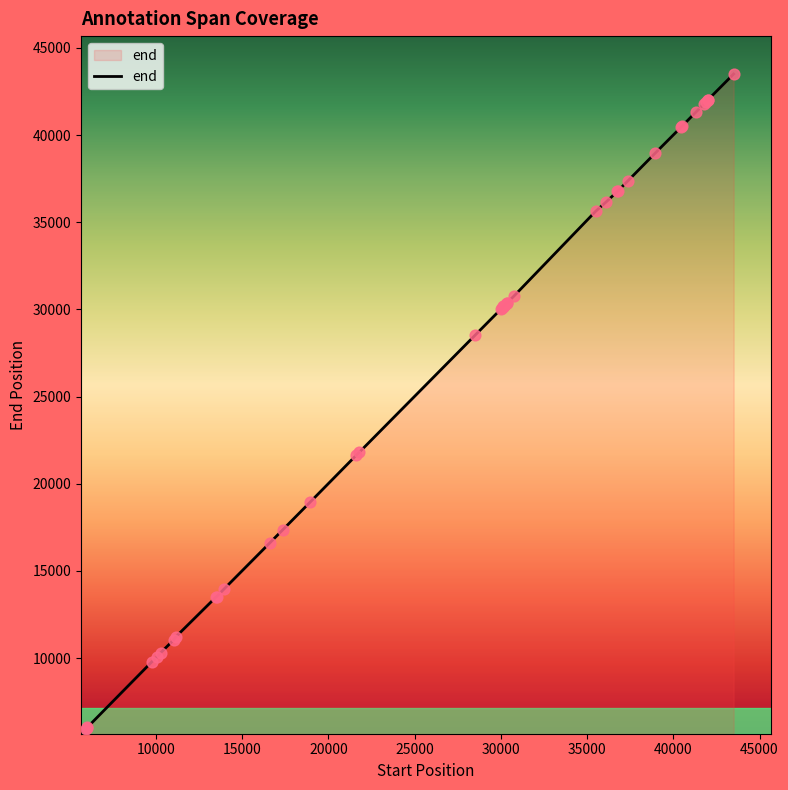

What is the minimum value shown in the chart?

5957